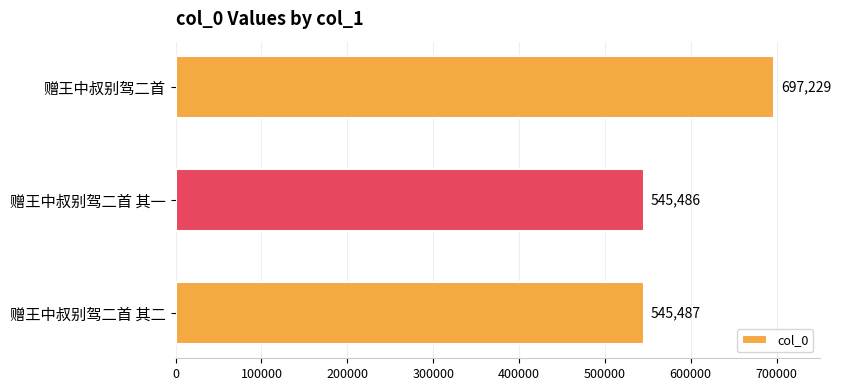

What is the label of the 1st bar from the bottom?

赠王中叔别驾二首 其二